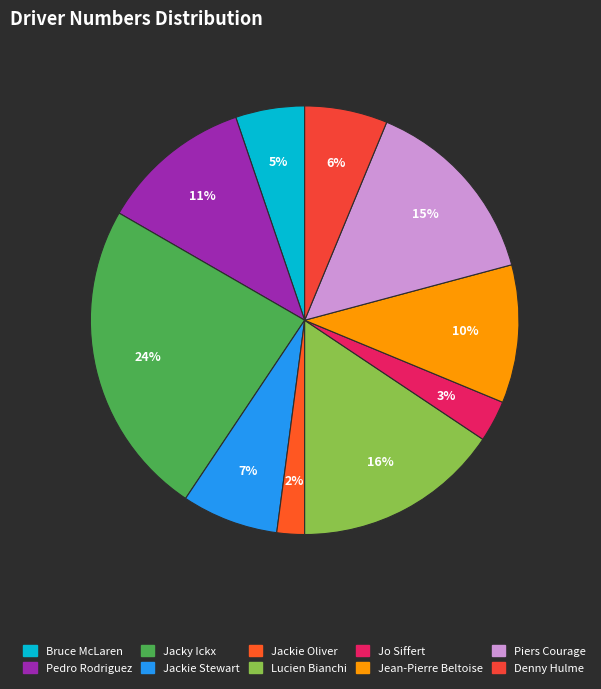

What is the largest slice in the pie chart?

Jacky Ickx